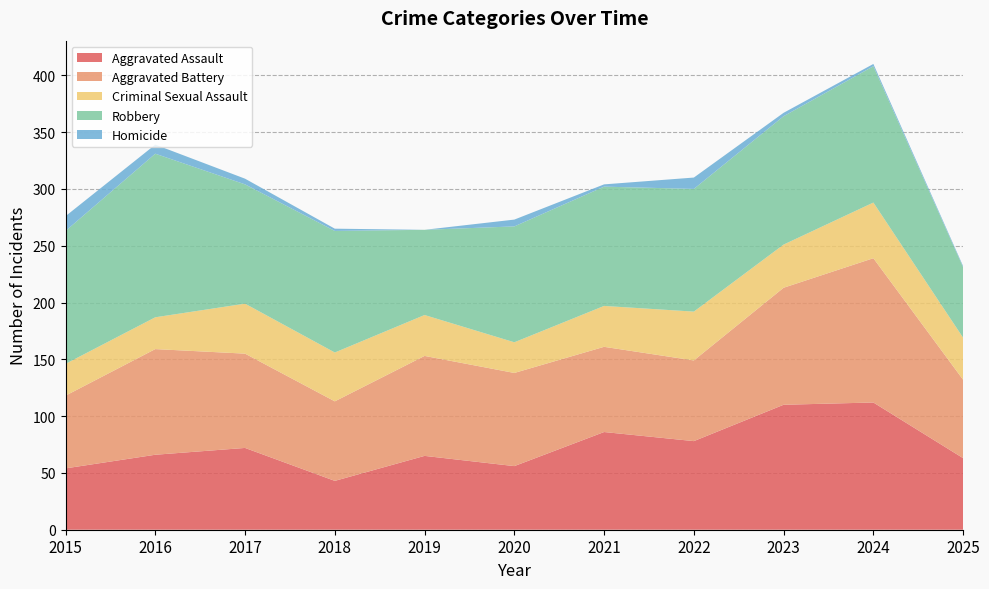

Reading right to left, what are all the values shown in this chart?

Aggravated Assault: 63	112	110	78	86	56	65	43	72	66	54
Aggravated Battery: 69	127	103	71	75	82	88	70	83	93	64
Criminal Sexual Assault: 37	49	38	43	36	27	36	43	44	28	28
Robbery: 62	120	113	108	105	102	75	107	105	144	117
Homicide: 1	2	3	10	2	6	0	2	5	8	13